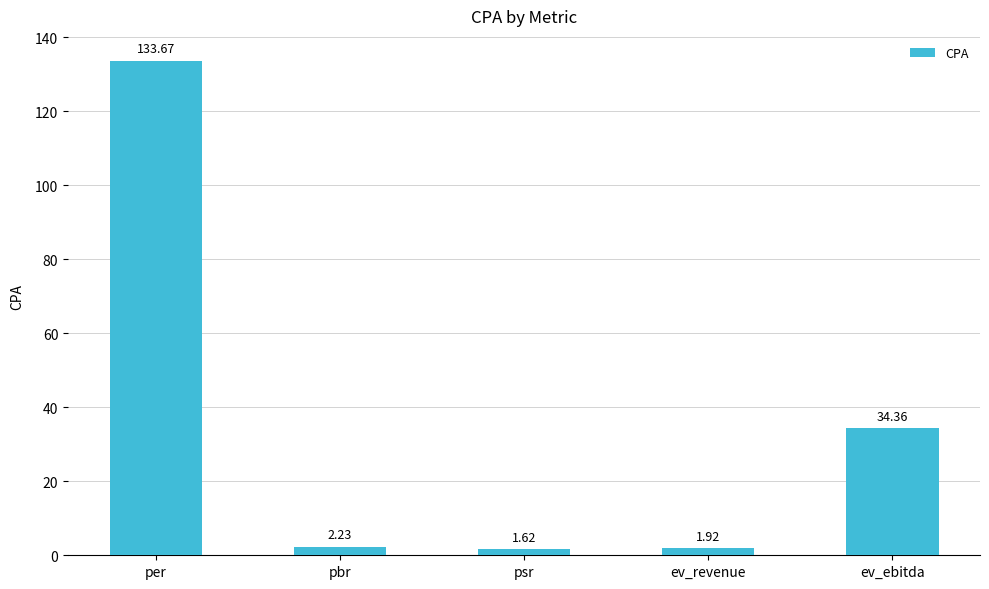

Between ev_ebitda and psr, which is larger?

ev_ebitda